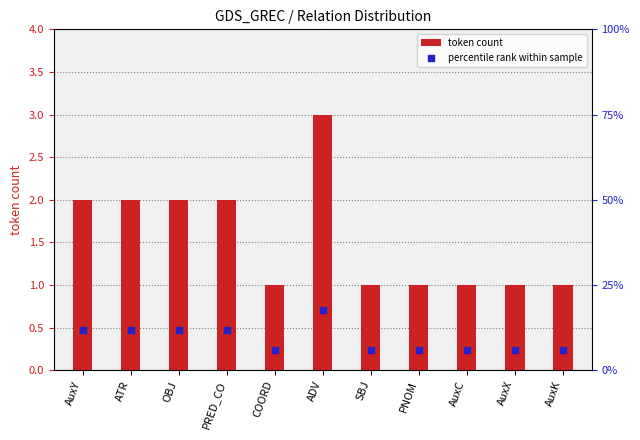

What are all the series names shown in the legend?

token count, percentile rank within sample